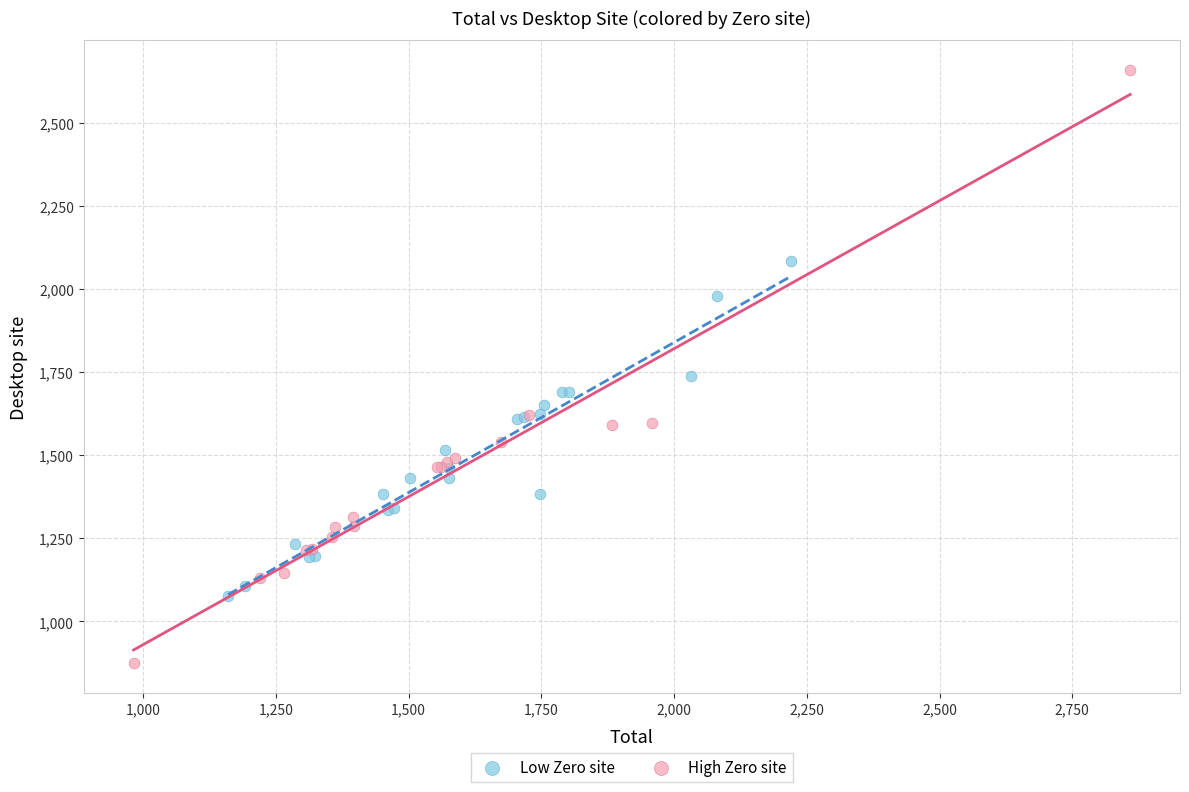

Which series has the widest spread of Y values?

High Zero site